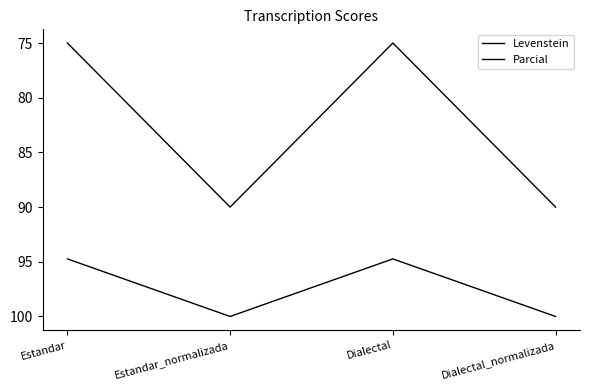

How many series are shown in this chart?

2